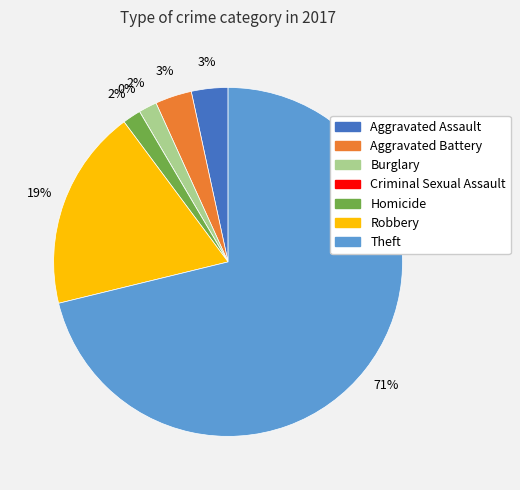

What percentage is the Aggravated Battery slice, to the nearest percent?

3%